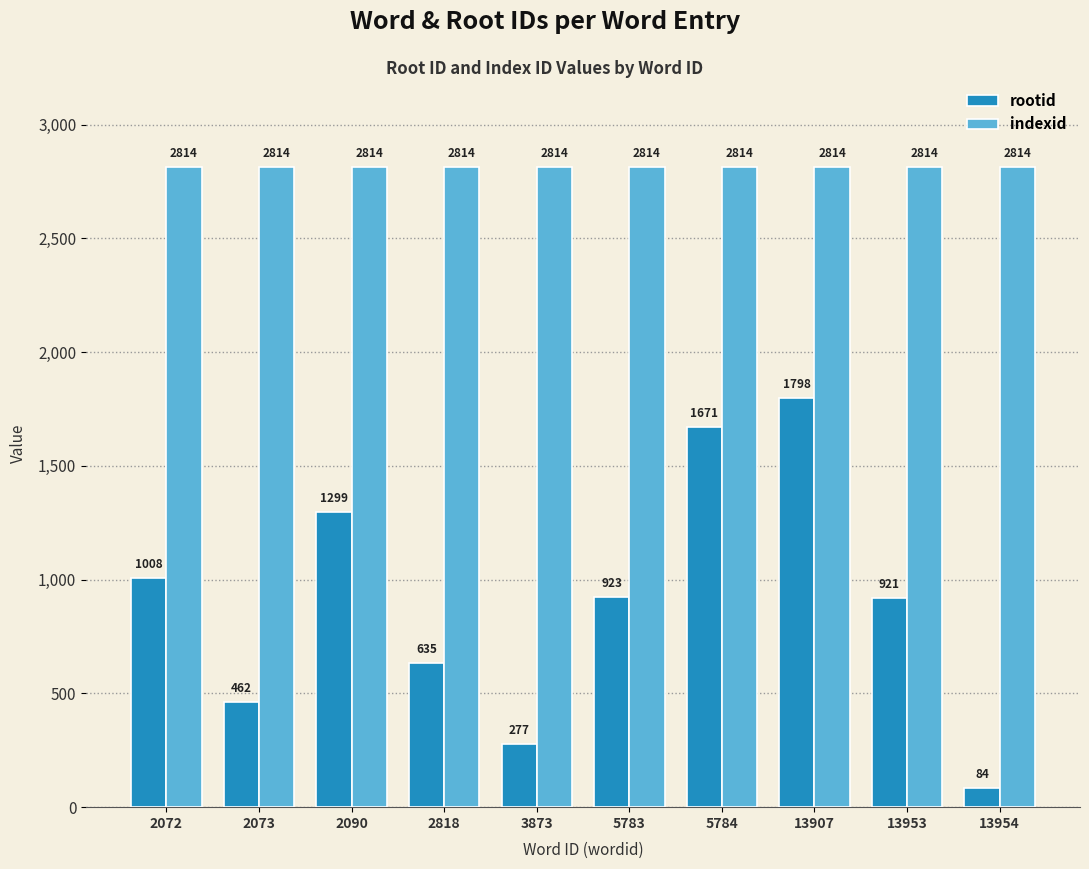

Rank the series by their average value, from highest to lowest.

indexid, rootid